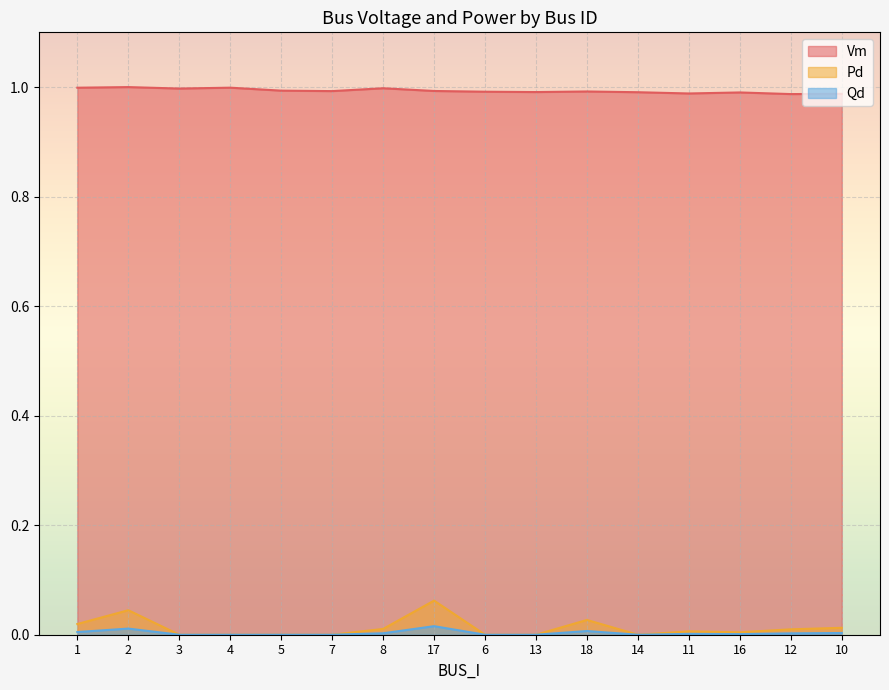

True or false: Qd and Vm intersect in this chart.

False